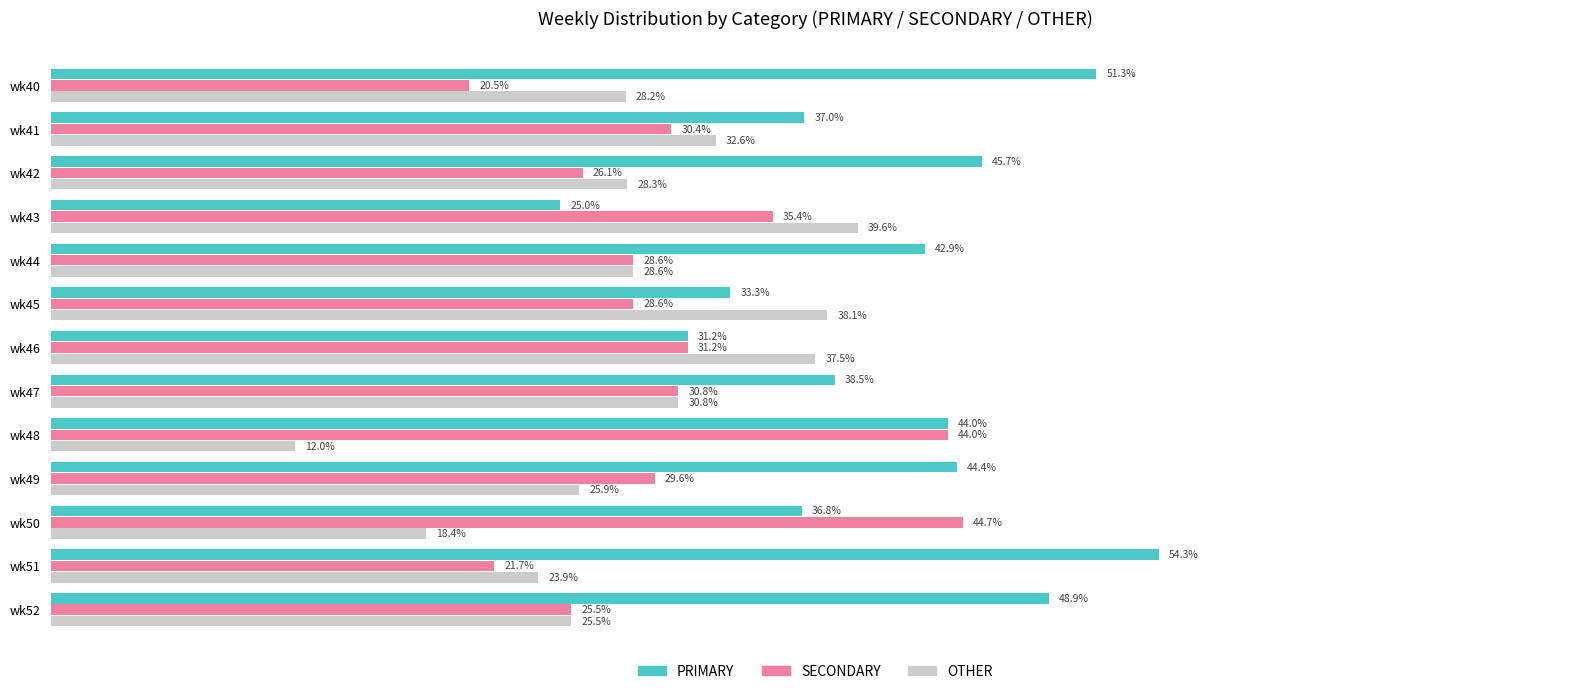

What are all the series names shown in the legend?

PRIMARY, SECONDARY, OTHER